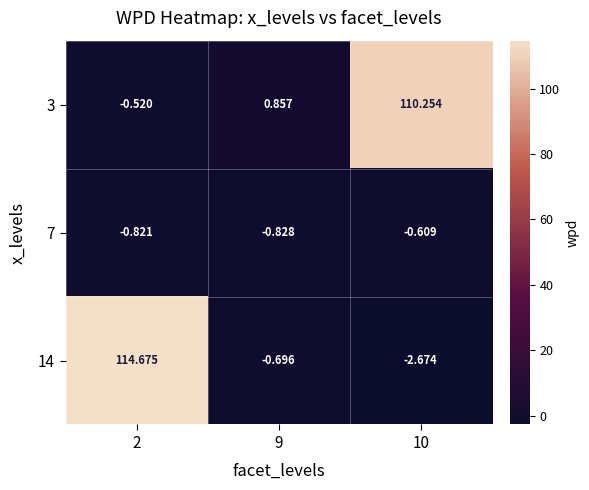

What is the total value across all series at 2?

113.3